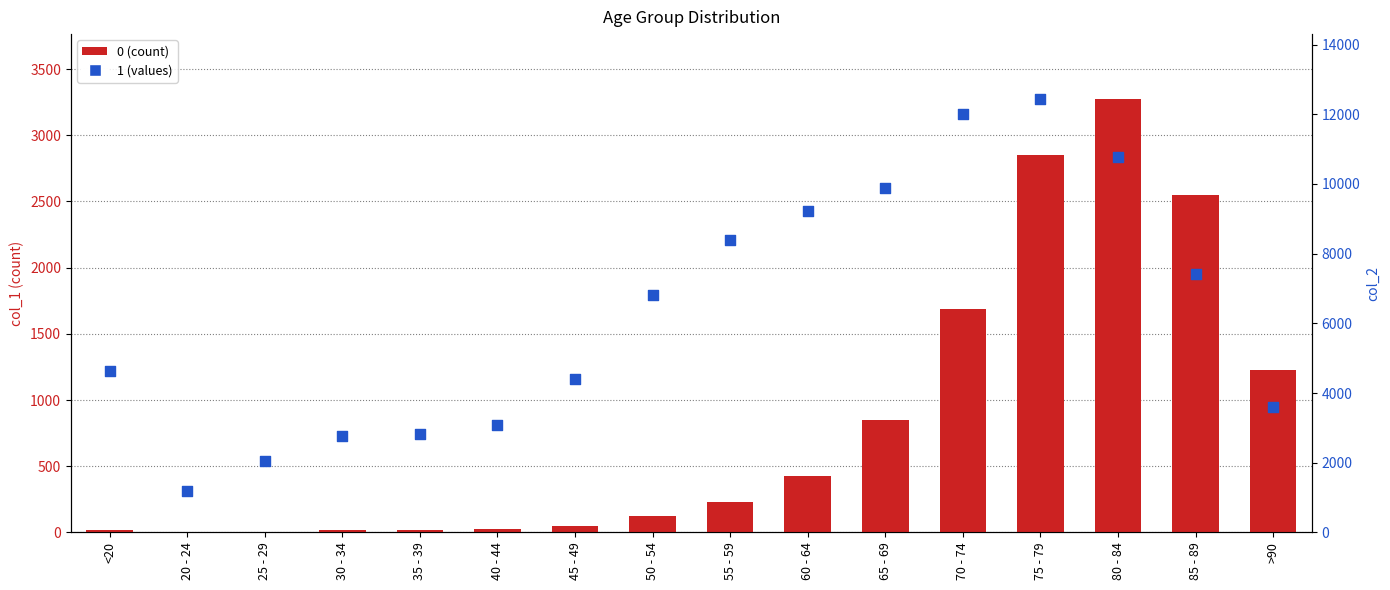

What are all the series names shown in the legend?

1, 0